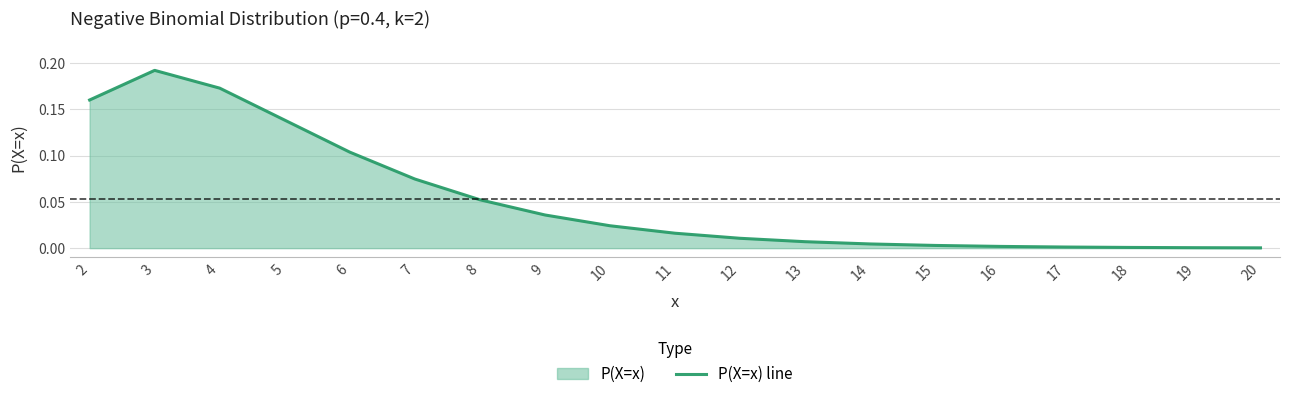

What value does the data have at 4?

0.2